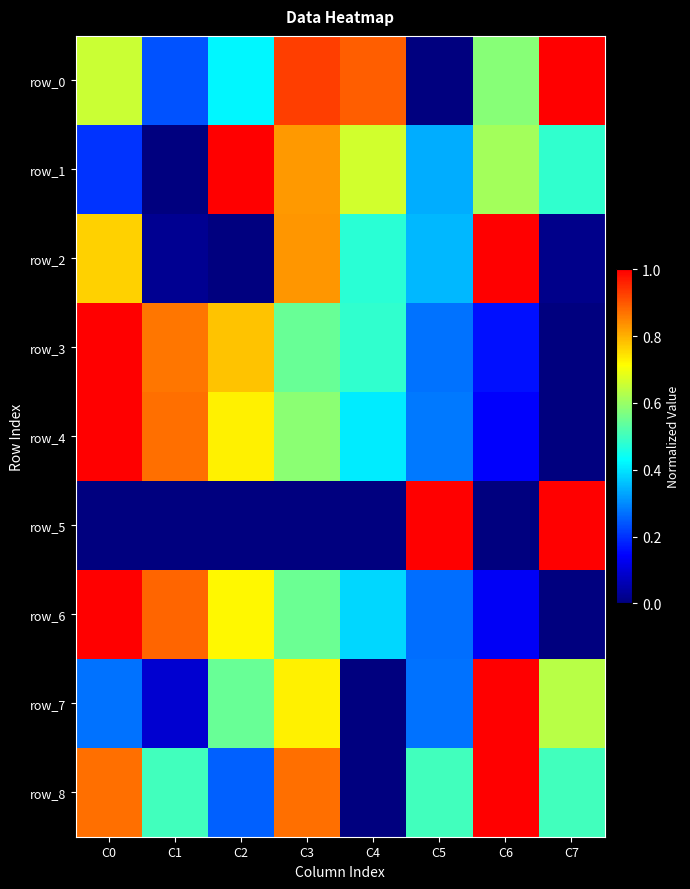

At which label does row_5 reach its minimum?

C6